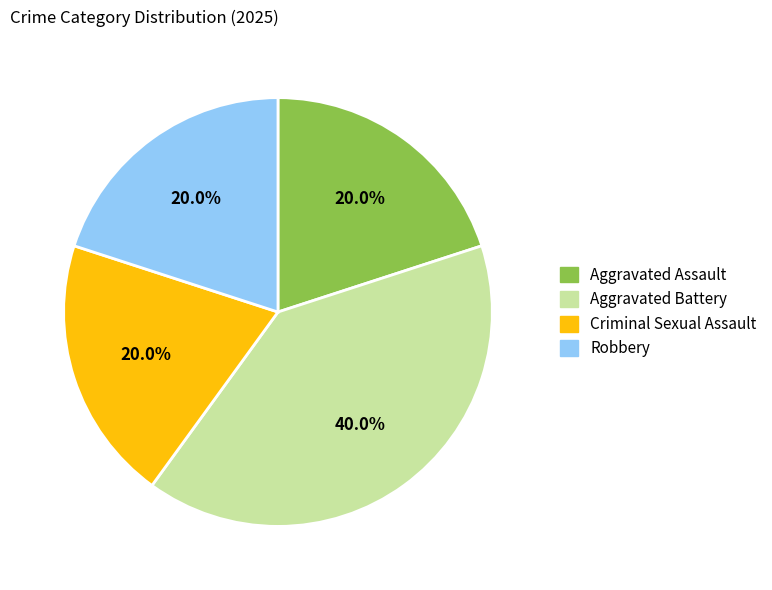

Is Aggravated Assault the majority of the pie?

No